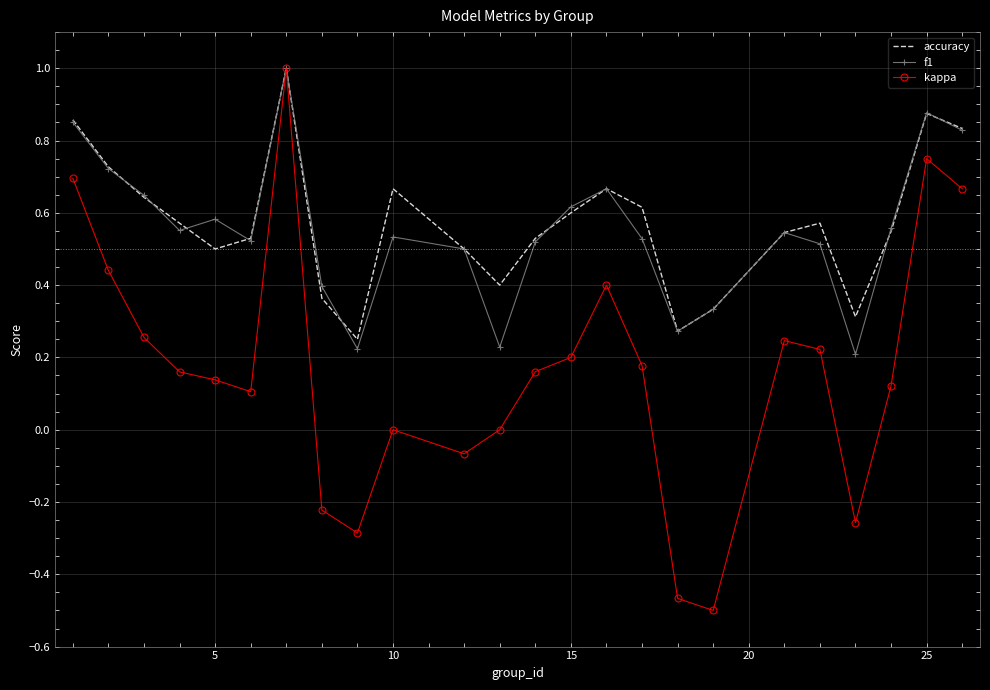

What is the highest value of the kappa series?

1.0